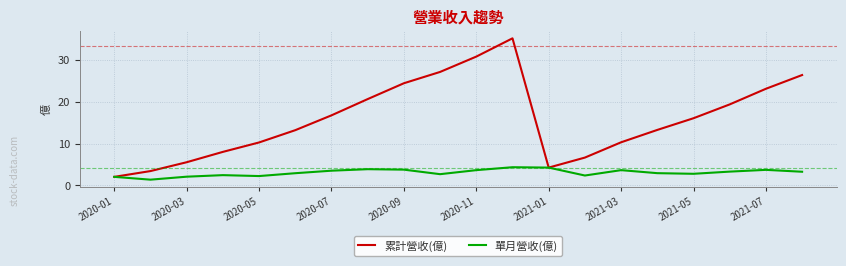

Which series has the largest total across all categories?

累計營收(億)